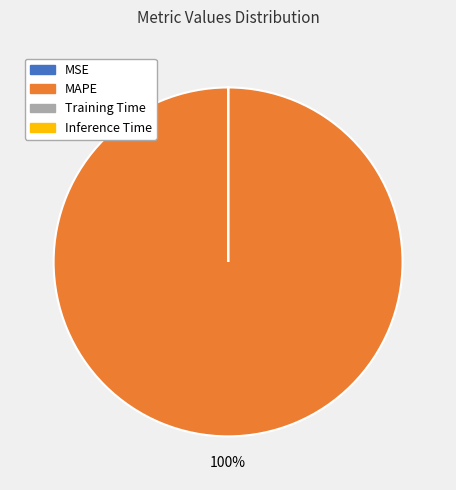

The MAPE slice represents 100% of the pie. True or false?

True